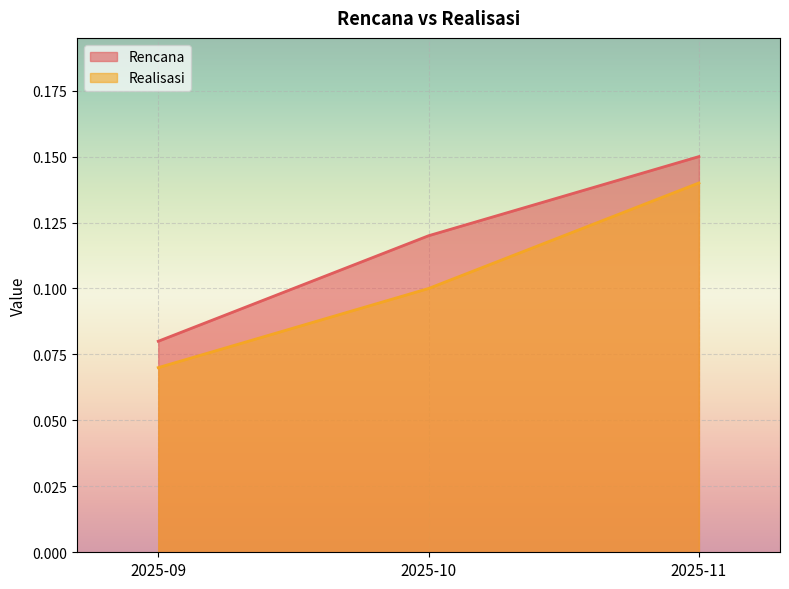

The value of Rencana at 2025-10 is 0.2. True or false?

False